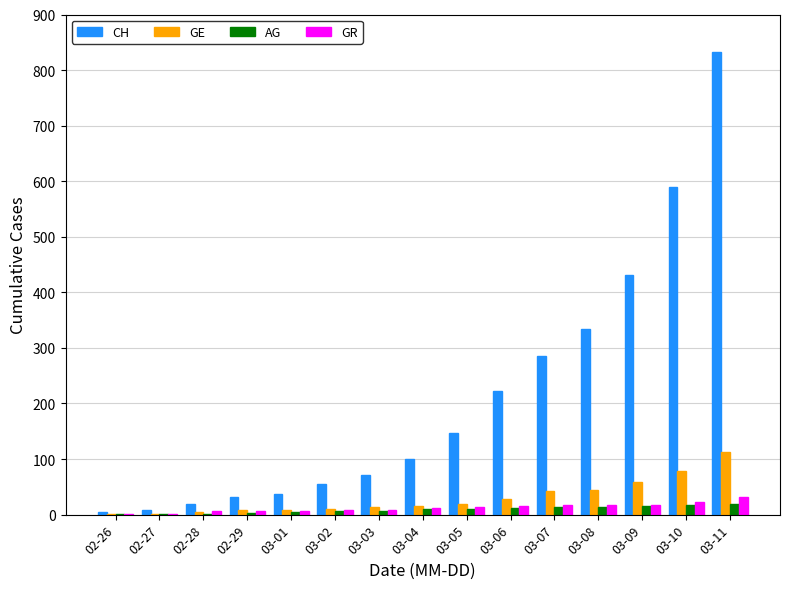

Between 03-01 and 03-06, which series saw the biggest shift?

CH